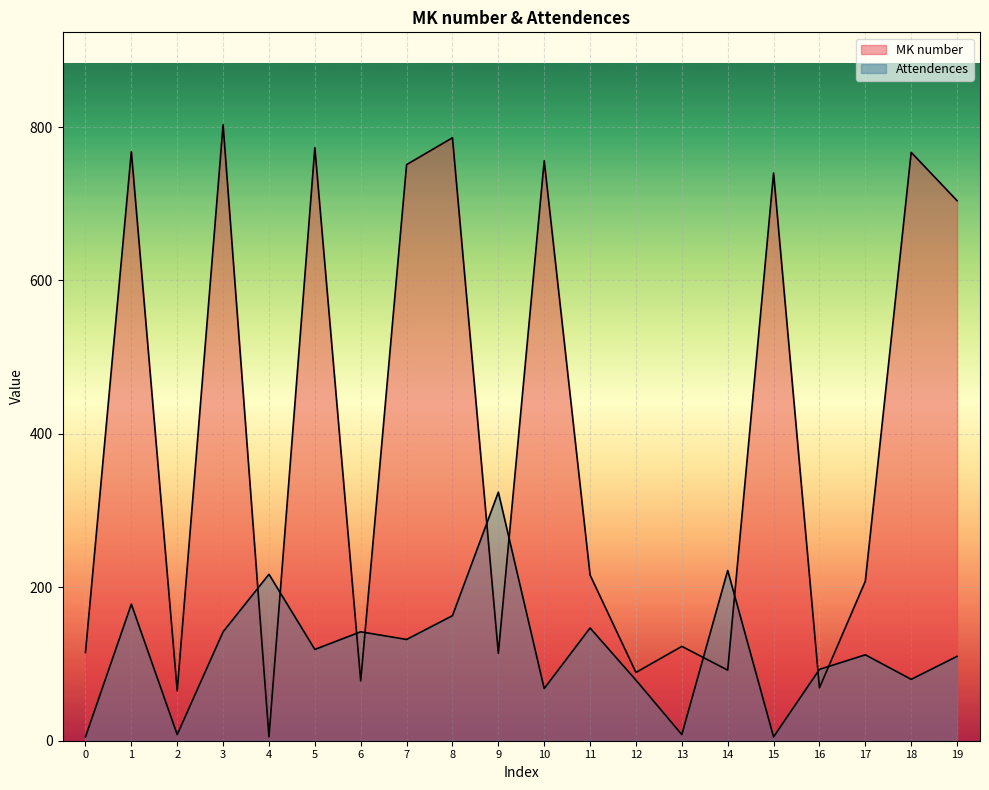

True or false: Attendences has more than 0 points higher than both neighbors.

True